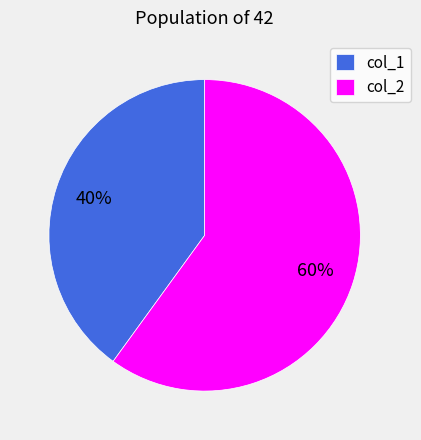

What percentage is the col_1 slice, to the nearest percent?

40%